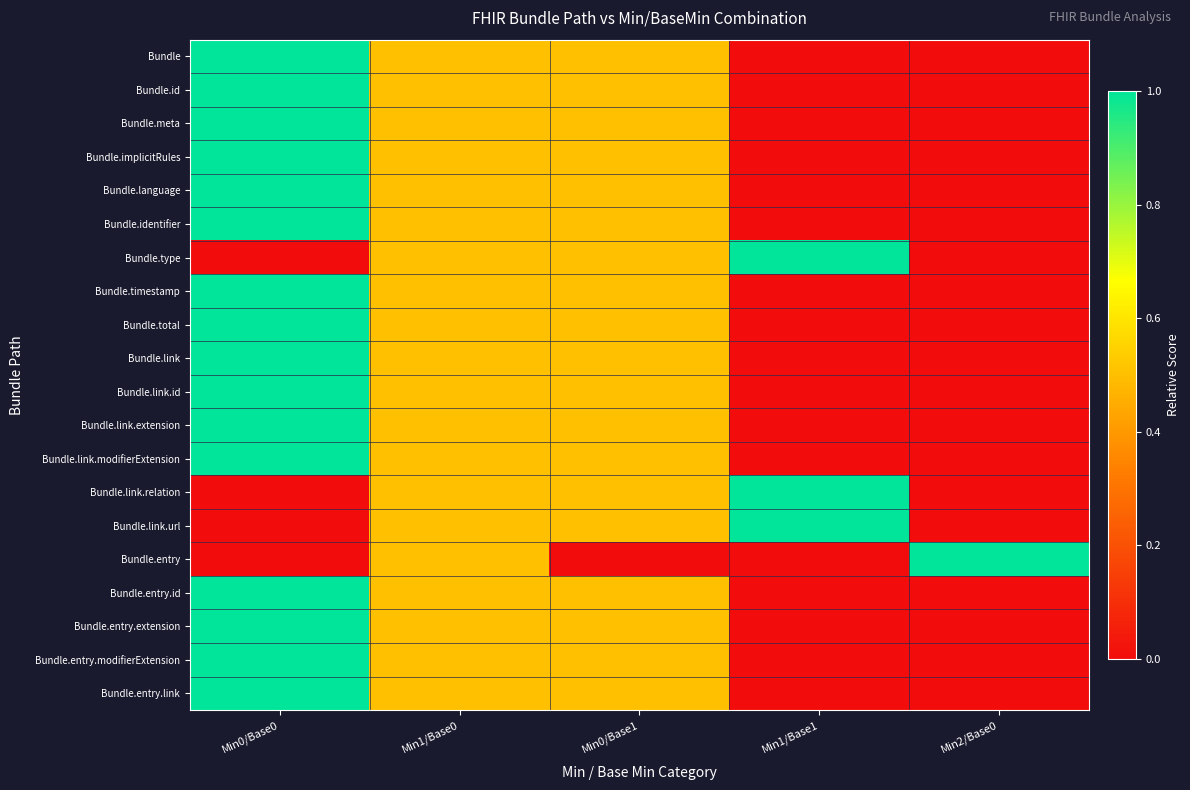

Rank the series at Min1/Base1 from lowest to highest value.

Bundle, Bundle.id, Bundle.meta, Bundle.implicitRules, Bundle.language, Bundle.identifier, Bundle.timestamp, Bundle.total, Bundle.link, Bundle.link.id, Bundle.link.extension, Bundle.link.modifierExtension, Bundle.entry, Bundle.entry.id, Bundle.entry.extension, Bundle.entry.modifierExtension, Bundle.entry.link, Bundle.type, Bundle.link.relation, Bundle.link.url